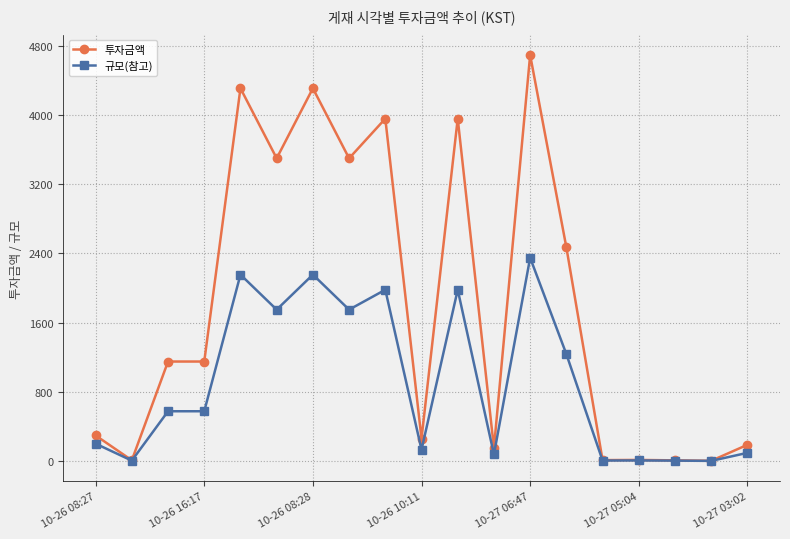

True or false: 투자금액 has more than 1 interior local peaks.

True